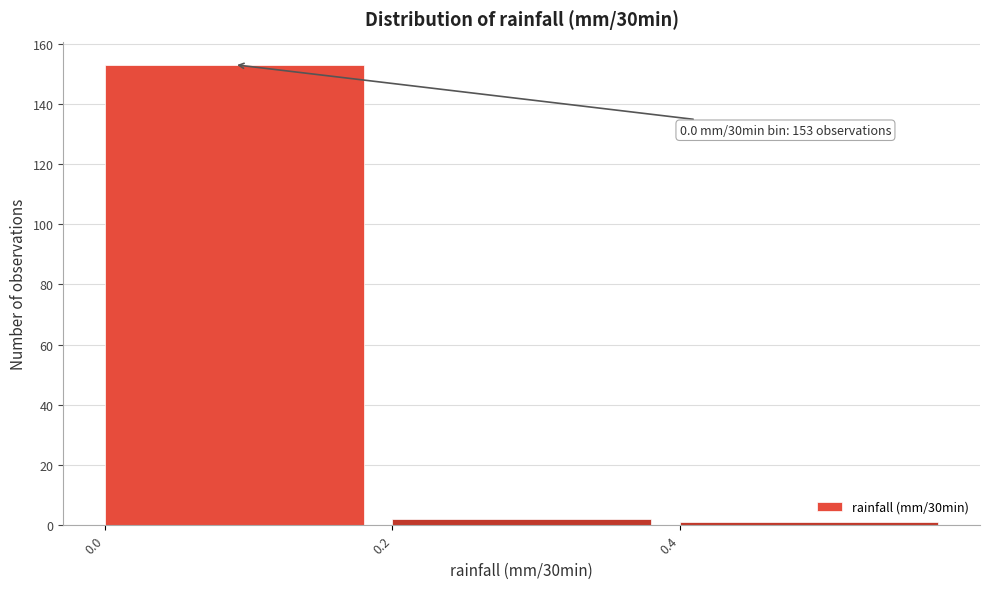

Which range on the x-axis has the tallest bar?

0.0 to 0.2